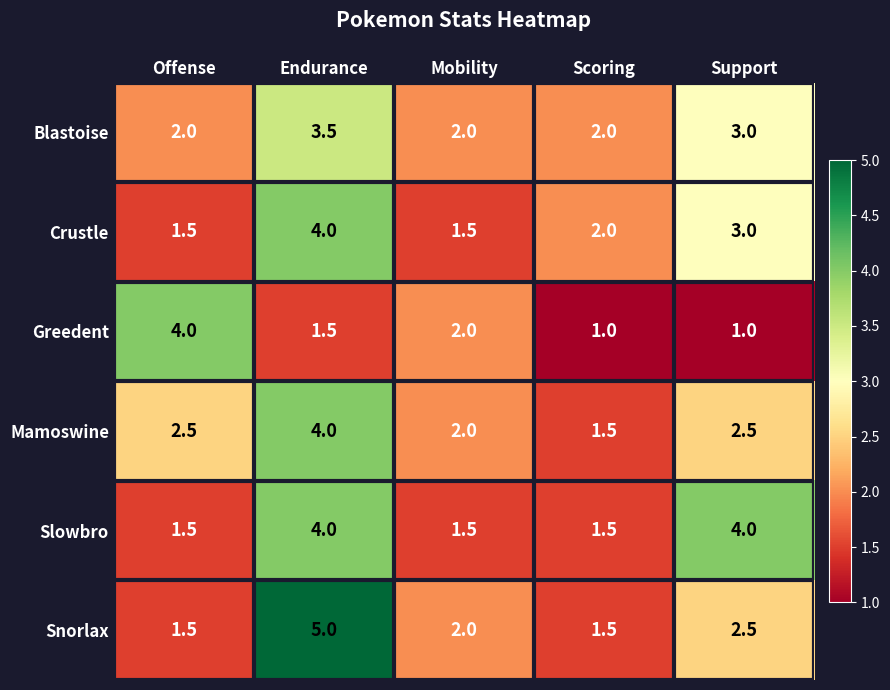

How many series are shown in this chart?

6